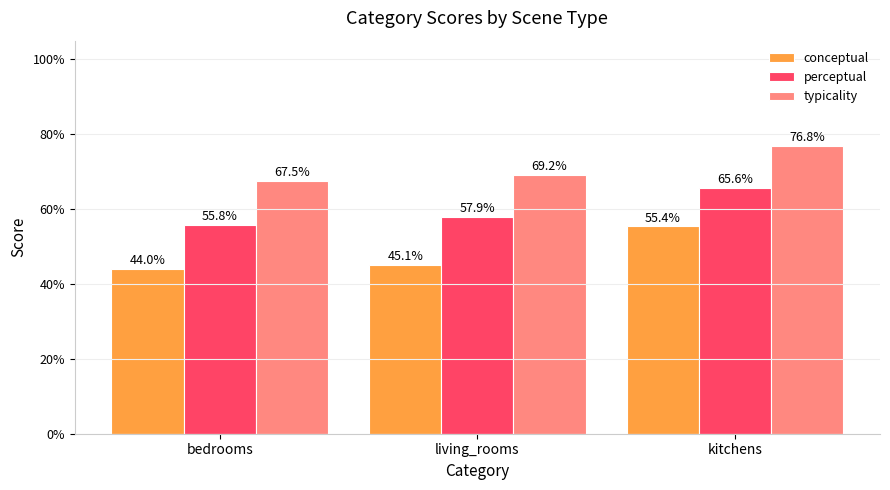

Which category has the highest value across all series?

kitchens